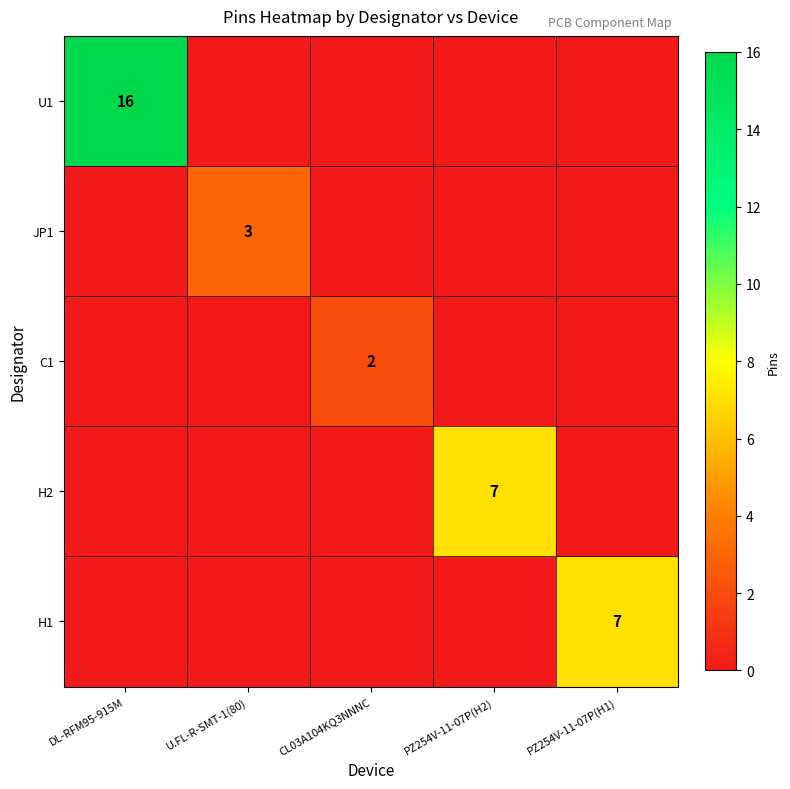

Is the value of C1 at CL03A104KQ3NNNC greater than the value of JP1 at U.FL-R-SMT-1(80)?

No